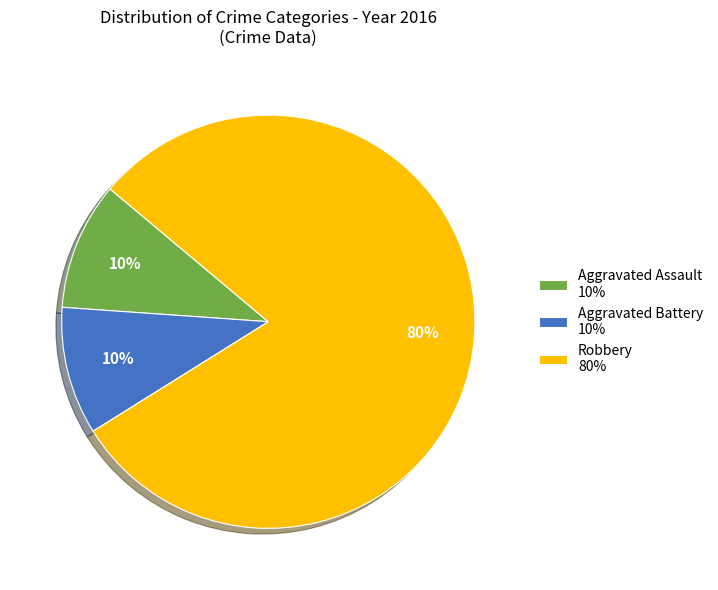

How many segments does this pie chart have?

3